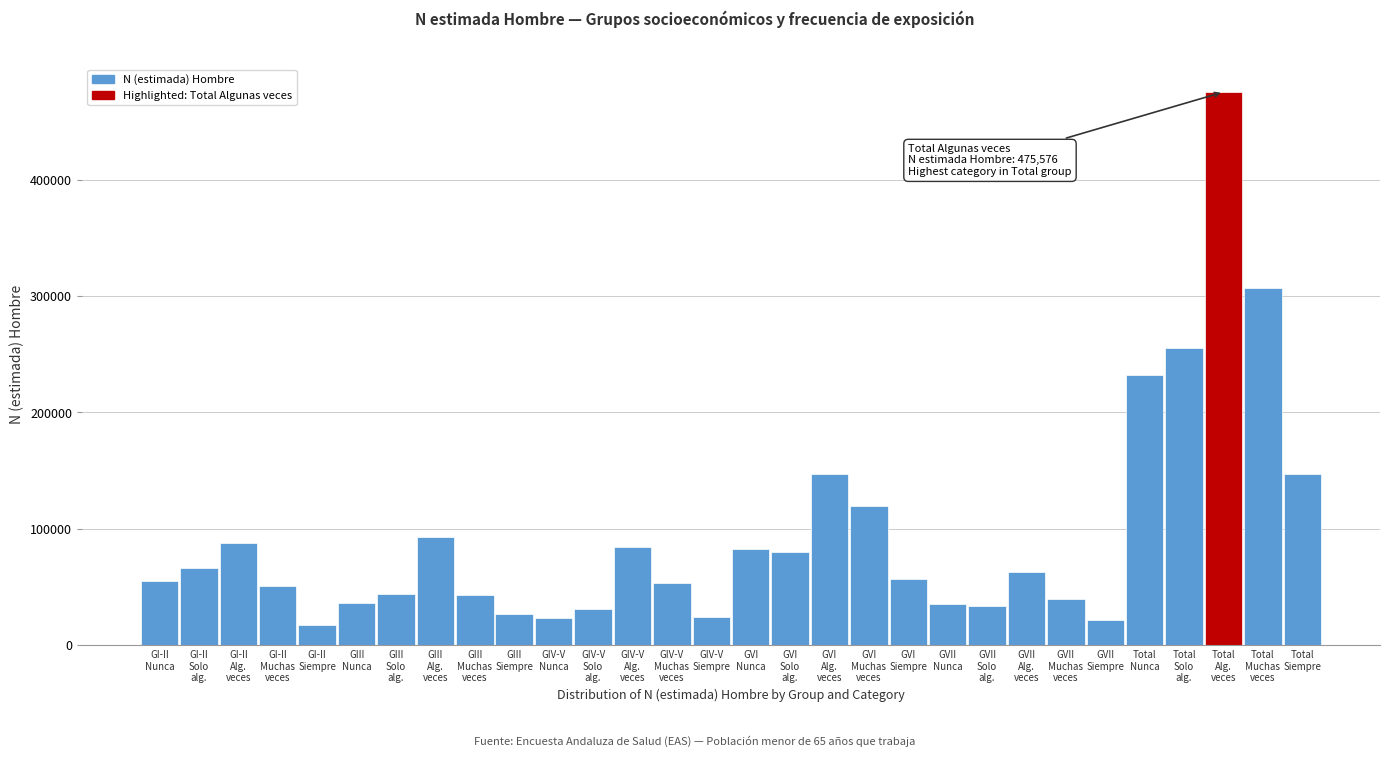

What is the maximum value shown in the chart?

475576